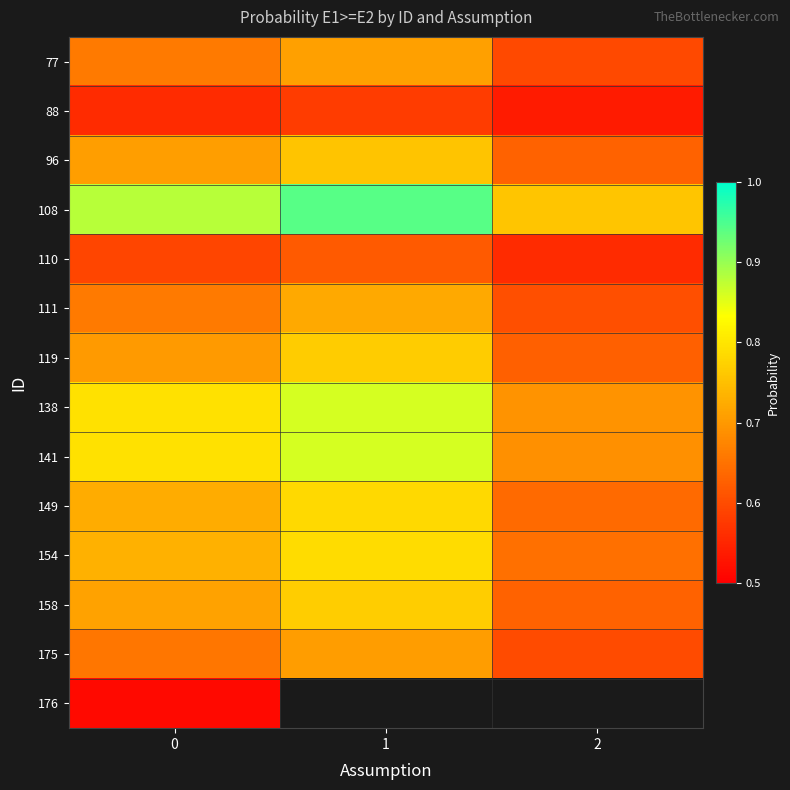

The 149 series shows 0.6 at 2. True or false?

True